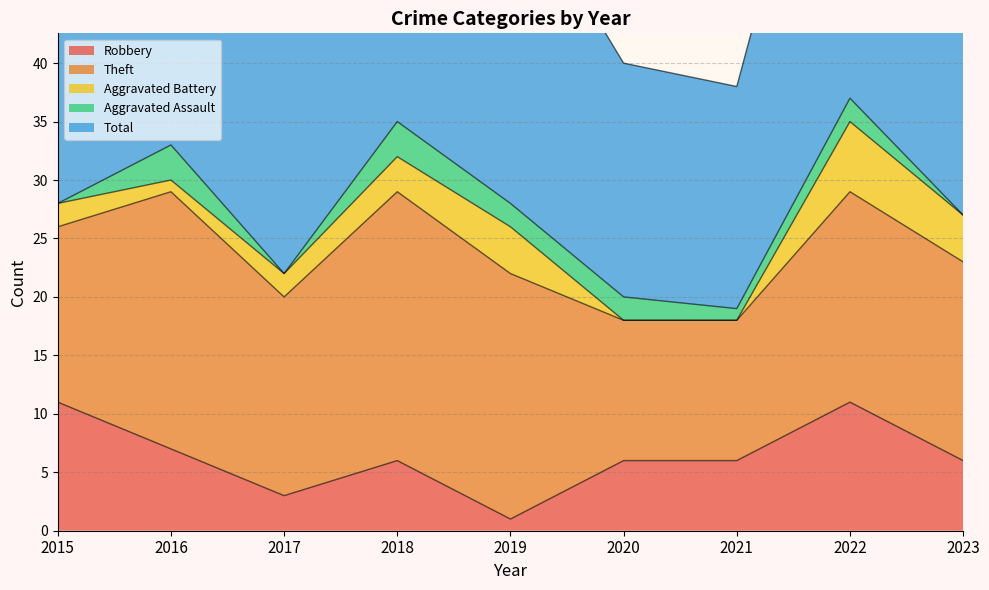

Reading left to right, what are all the values shown in this chart?

Robbery: 2015=11	2016=7	2017=3	2018=6	2019=1	2020=6	2021=6	2022=11	2023=6
Theft: 2015=15	2016=22	2017=17	2018=23	2019=21	2020=12	2021=12	2022=18	2023=17
Aggravated Battery: 2015=2	2016=1	2017=2	2018=3	2019=4	2020=0	2021=0	2022=6	2023=4
Aggravated Assault: 2015=0	2016=3	2017=0	2018=3	2019=2	2020=2	2021=1	2022=2	2023=0
Total: 2015=28	2016=33	2017=23	2018=35	2019=28	2020=20	2021=19	2022=37	2023=29